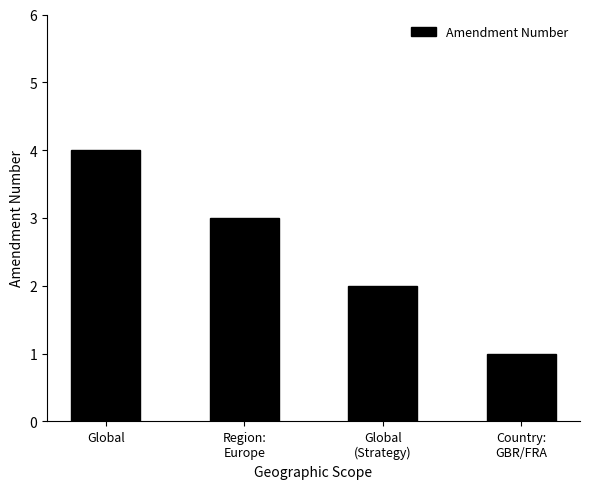

What is the label of the 4th bar from the left?

Country:
GBR/FRA